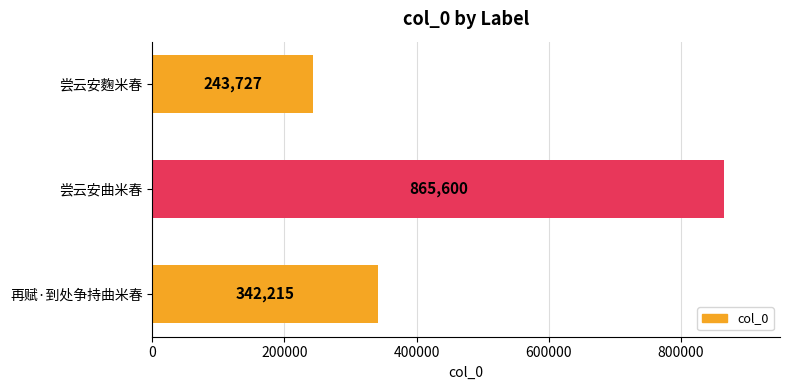

How many data points are less than 342215?

1